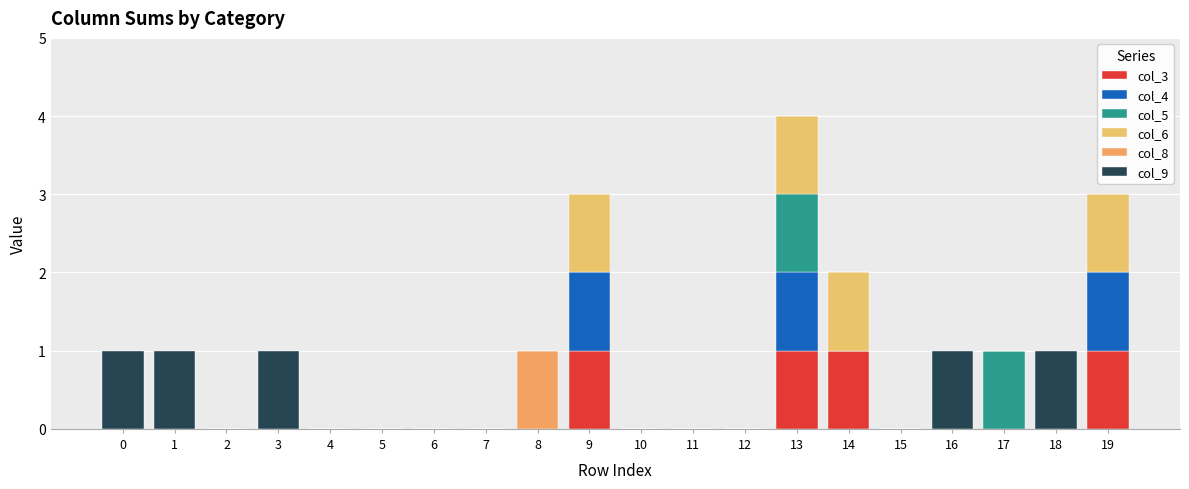

How many series are shown in this chart?

6